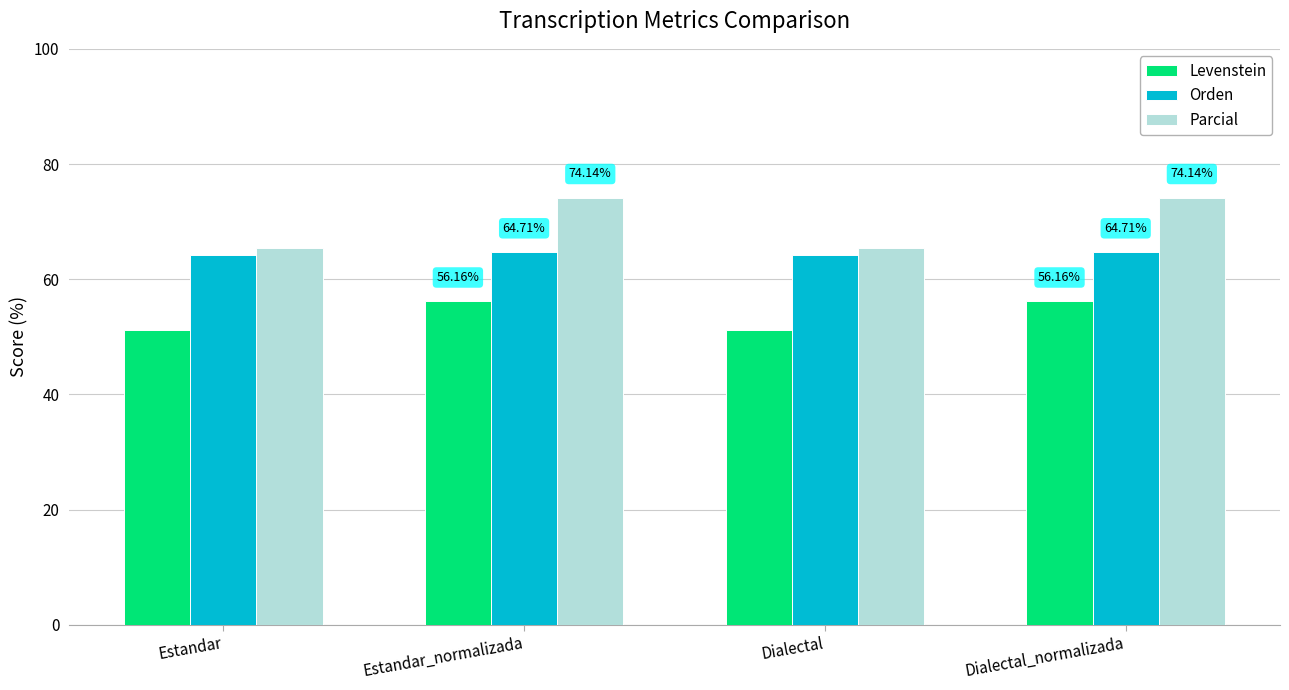

Between Estandar and Dialectal_normalizada, which series saw the biggest shift?

Parcial